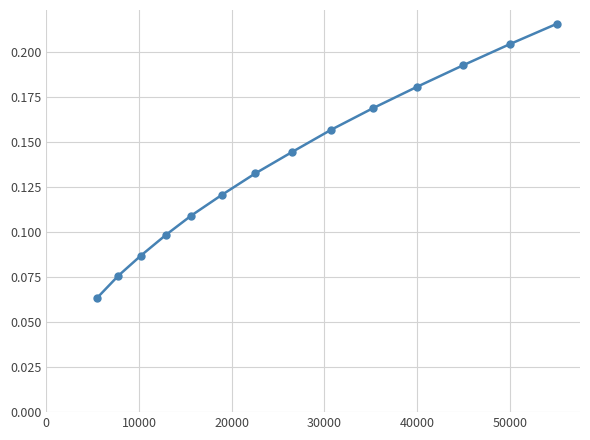

How many values are between 0 and 1?

14